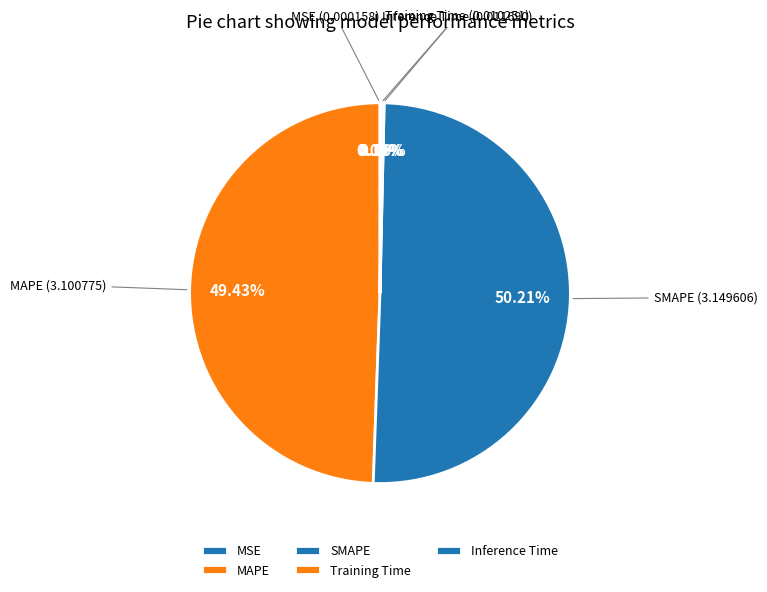

Which slice is the largest?

SMAPE